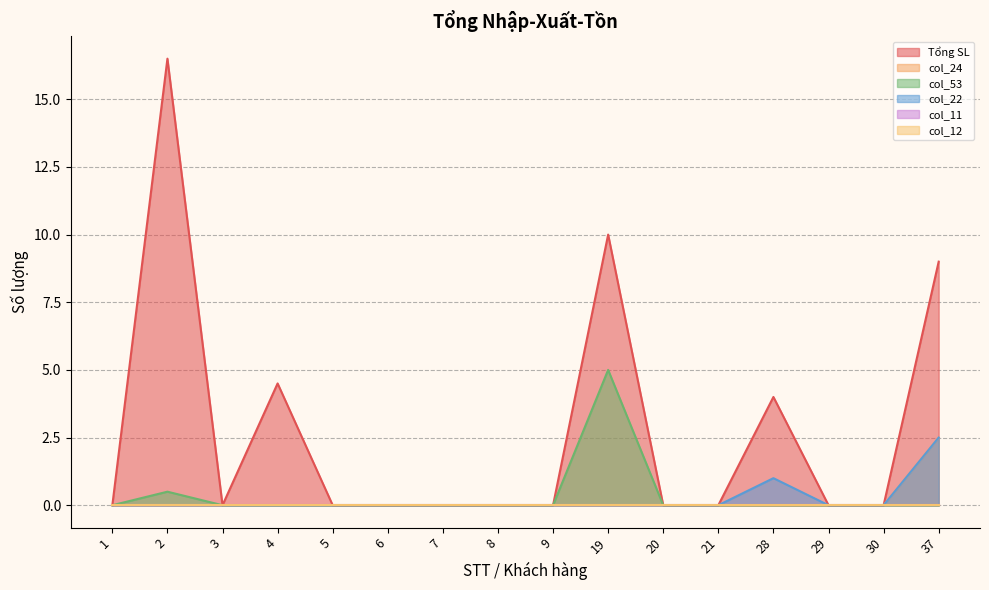

Does the chart display data point markers on the line(s)?

No